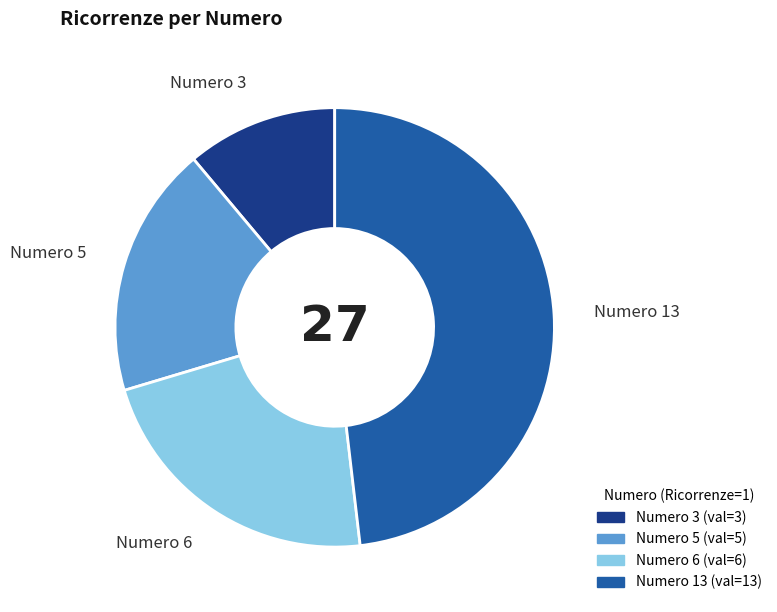

Which category has the smallest portion of the pie?

Numero 3